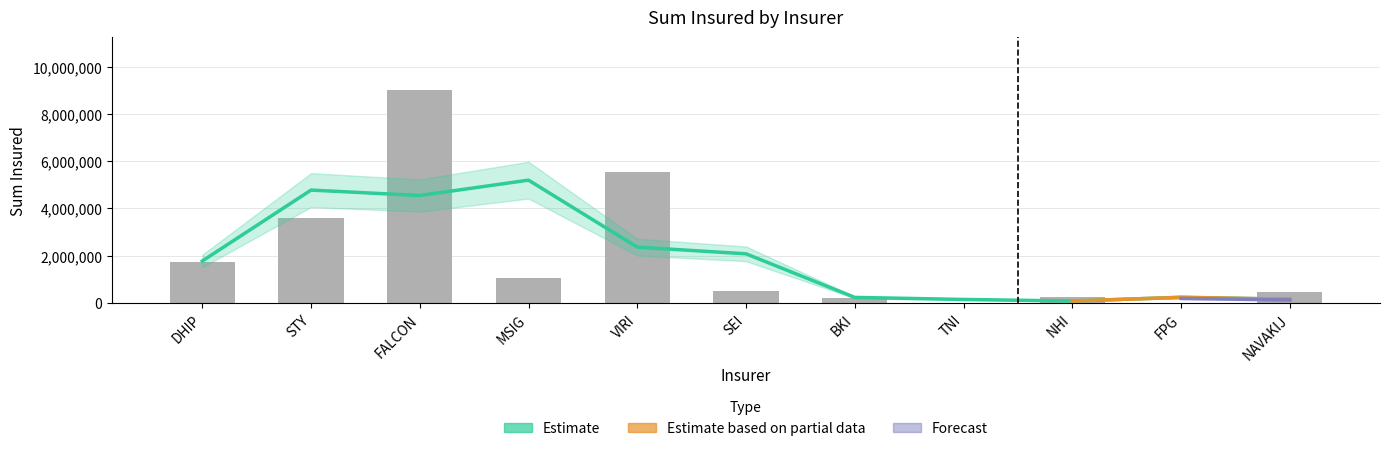

Which label corresponds to the smallest value in the chart?

TNI